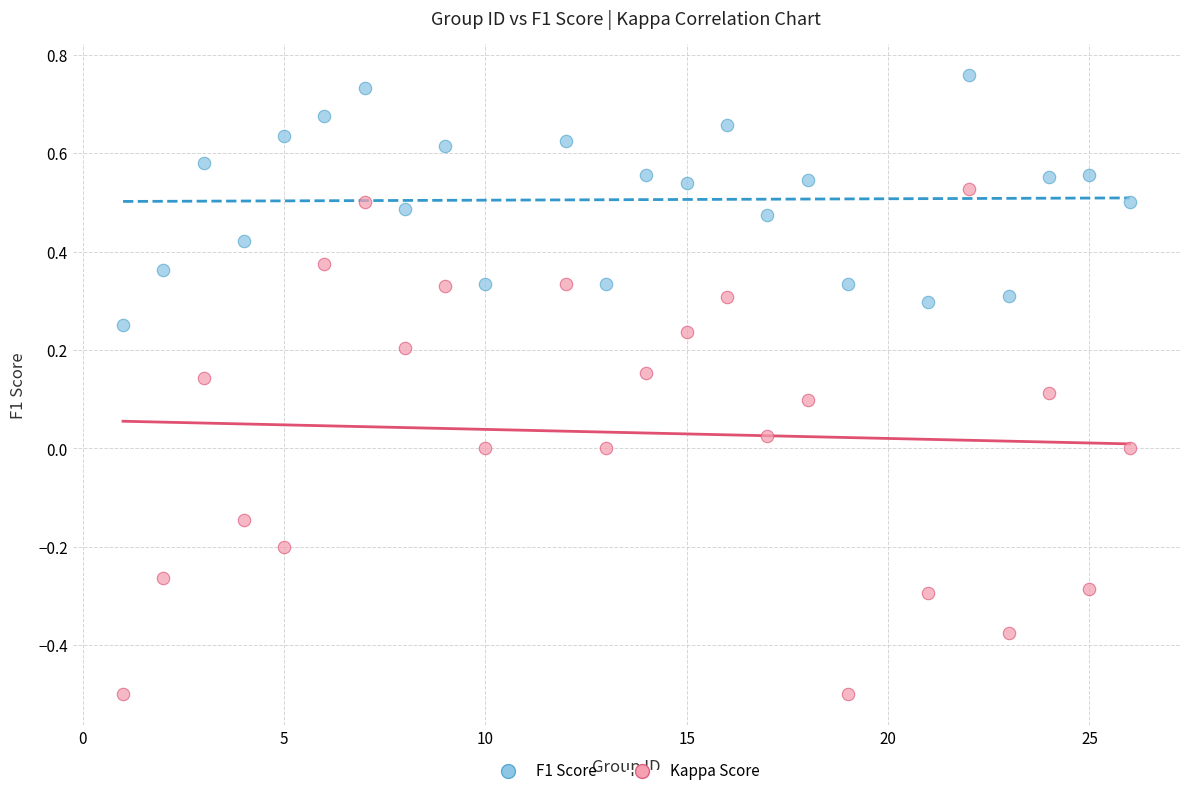

Which series has the widest spread of Y values?

Kappa Score